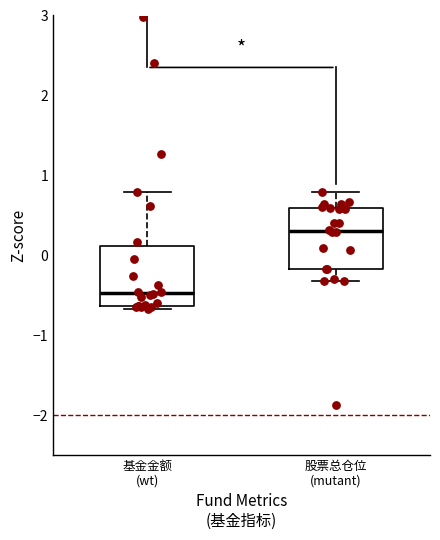

Reading left to right, read every box against the y-axis: the position of its median line, the range the box covers, and the ends of its whiskers. The values are not printed on the chart, so give them approximately, as read against the axis.

基金金额 (wt): median -0.5, box -0.6 to 0.1, whiskers -0.7 to 0.8
股票总仓位 (mutant): median 0.3, box -0.2 to 0.6, whiskers -0.3 to 0.8